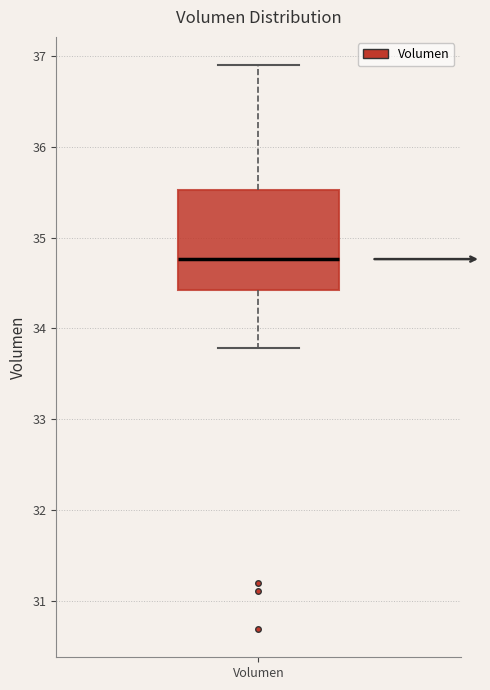

Read this box plot against the y-axis: the position of the median line, the range covered by the box, and the ends of both whiskers. The values are not printed on the chart, so give them approximately, as read against the axis.

median 34.8, box 34.4 to 35.5, whiskers 33.8 to 36.9